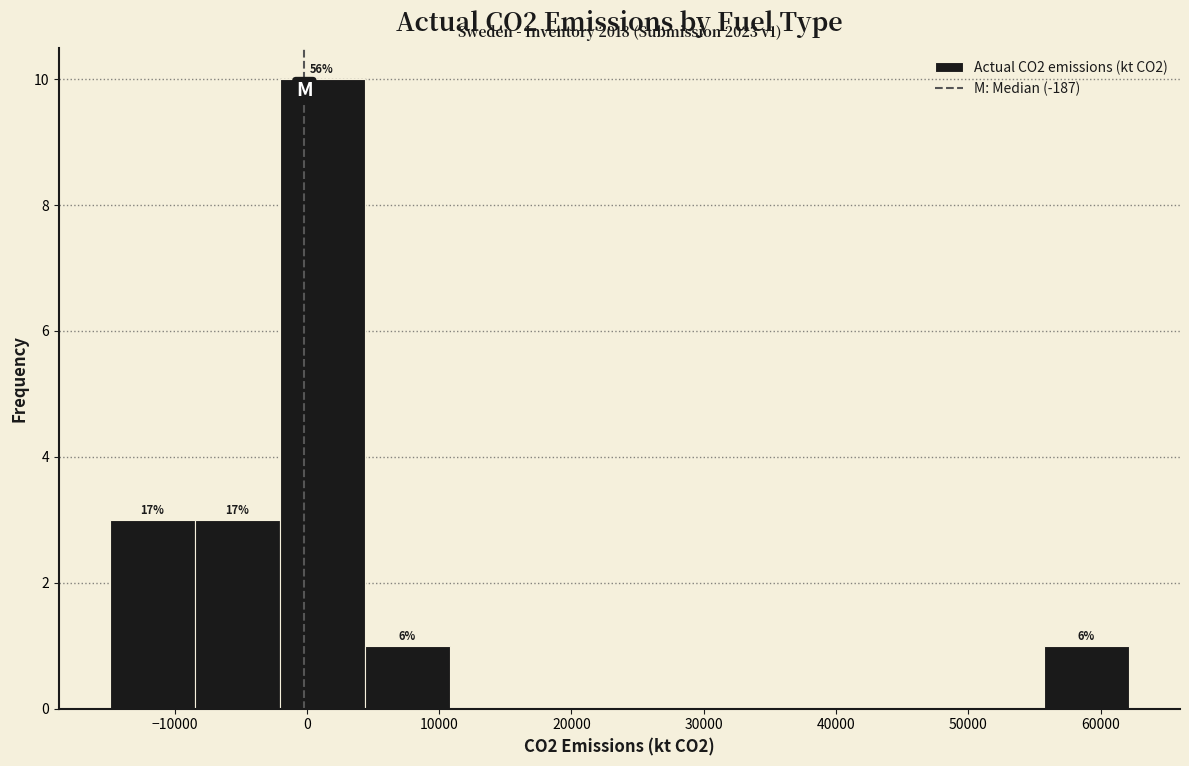

Over which range of the x-axis is the bar tallest?

-2000 to 4000